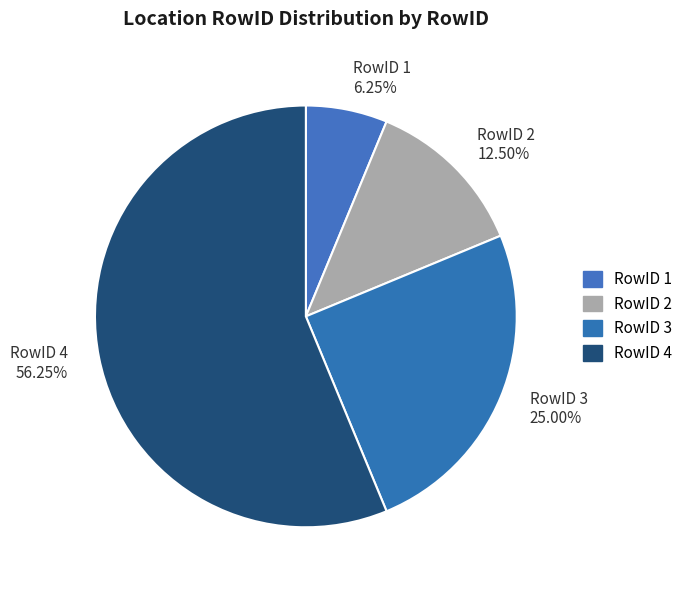

What is the ratio of the value at RowID 3 25.00% to the value at RowID 2 12.50%?

2.0